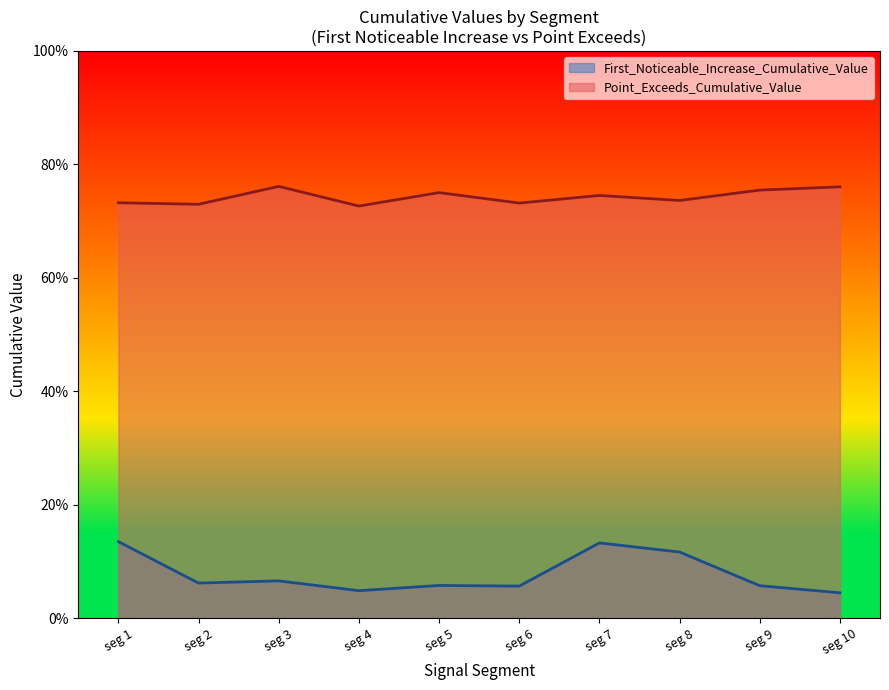

In First_Noticeable_Increase_Cumulative_Value, how many points are higher than both neighbors (excluding endpoints)?

3